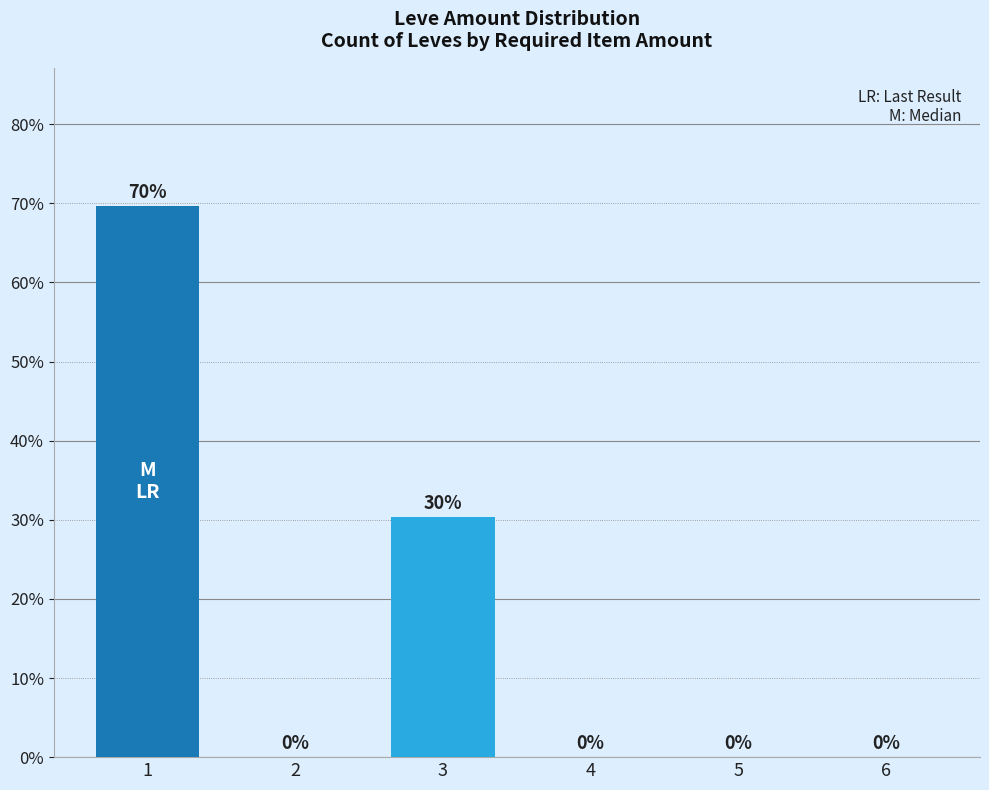

Rank the categories by value from lowest to highest.

2, 4, 5, 6, 3, 1